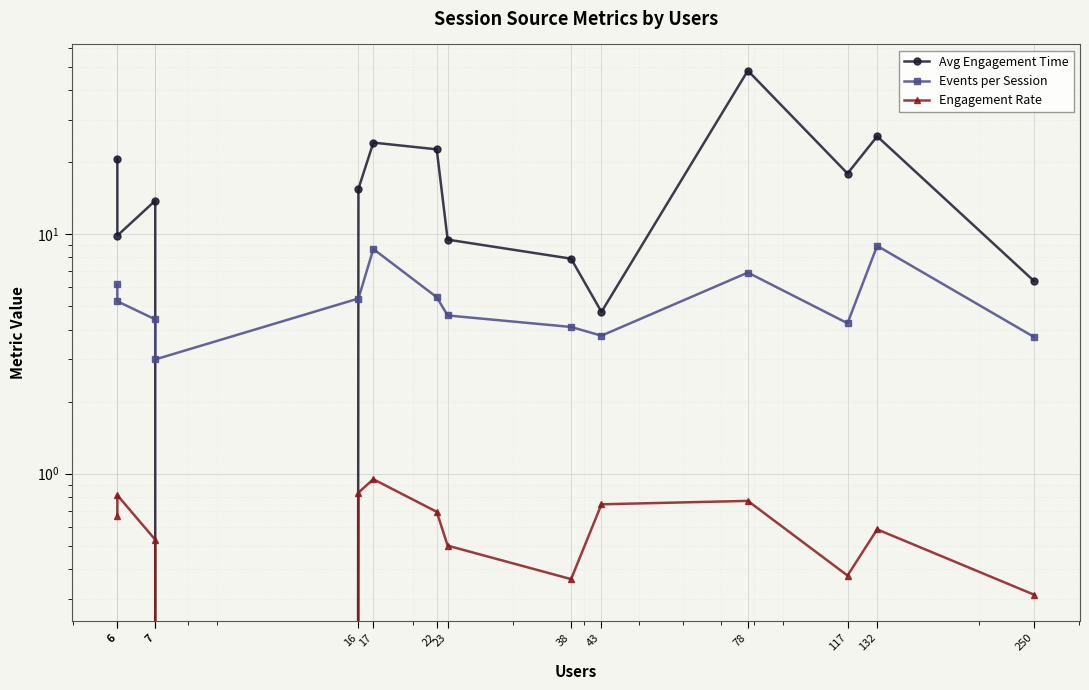

The value of Avg Engagement Time at 132 is 25.7. True or false?

True